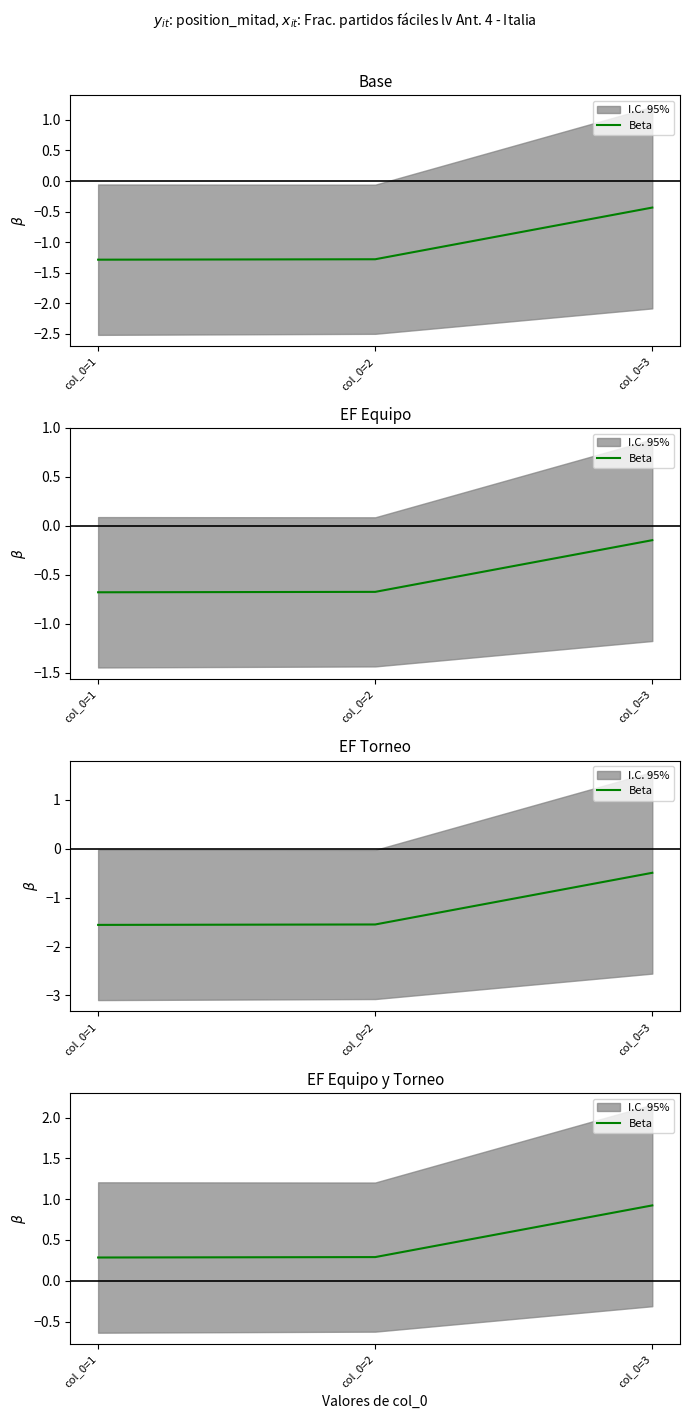

Rank the categories by value from highest to lowest.

col_0=3, col_0=2, col_0=1